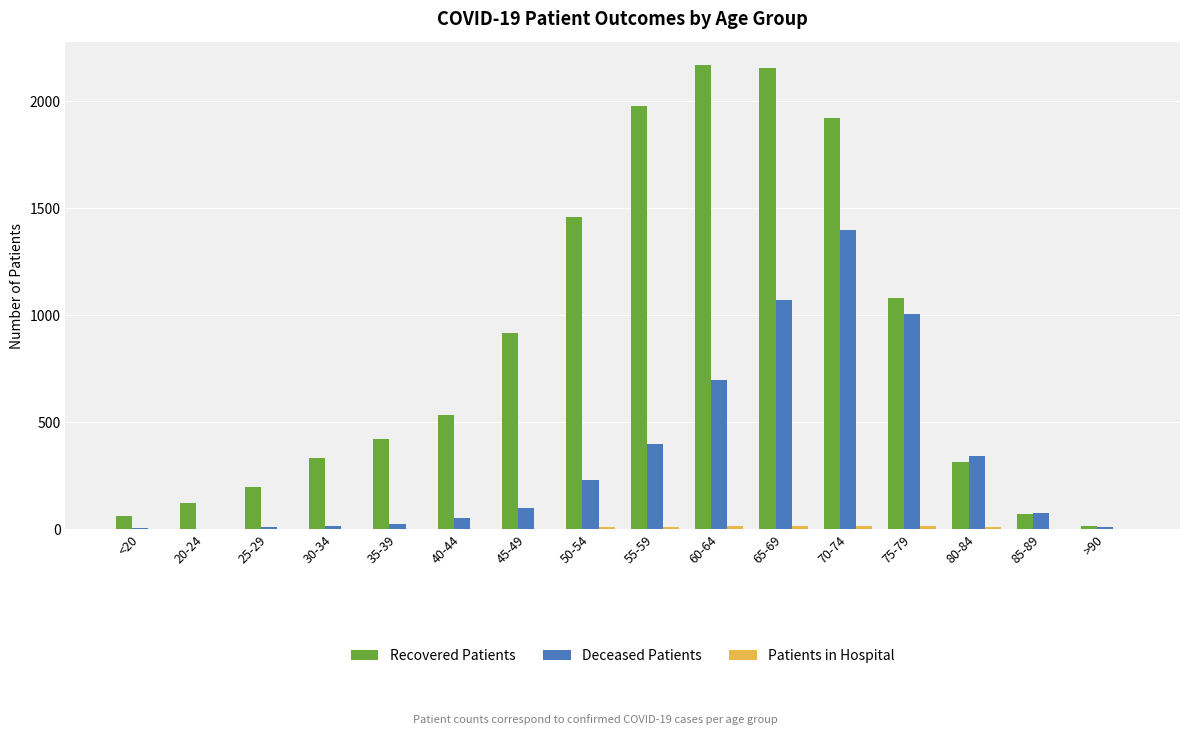

Between 40-44 and 70-74, which series saw the biggest shift?

Recovered Patients